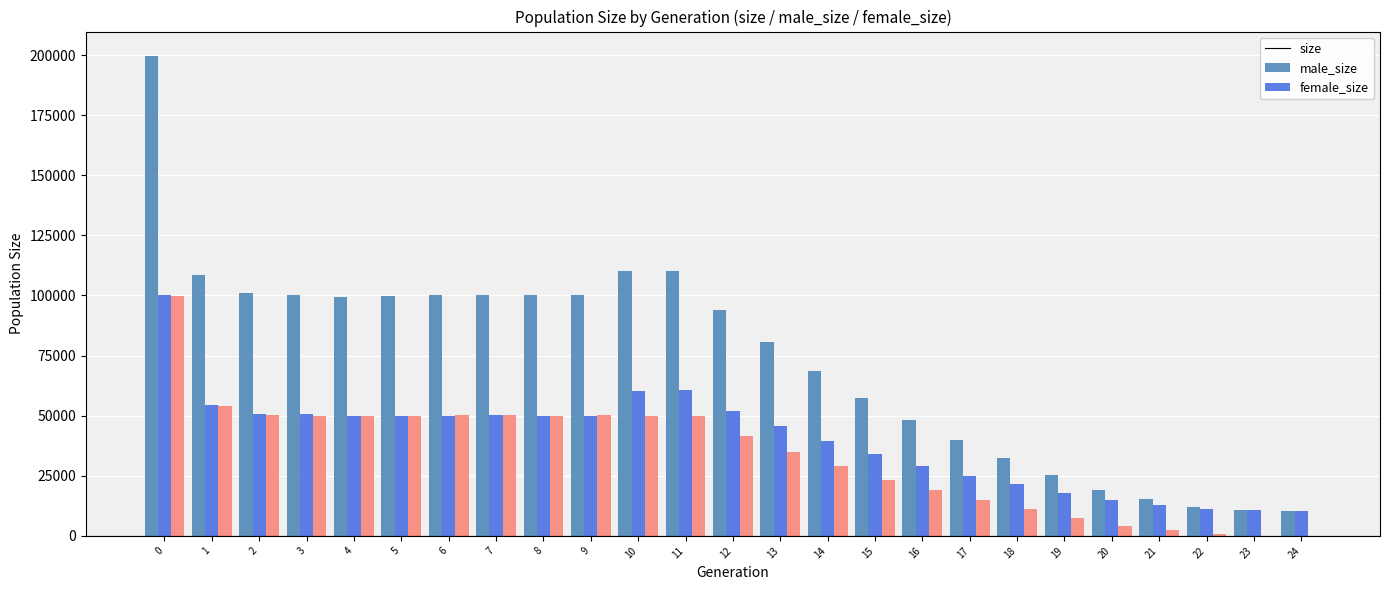

Which series has the largest range (max minus min)?

size